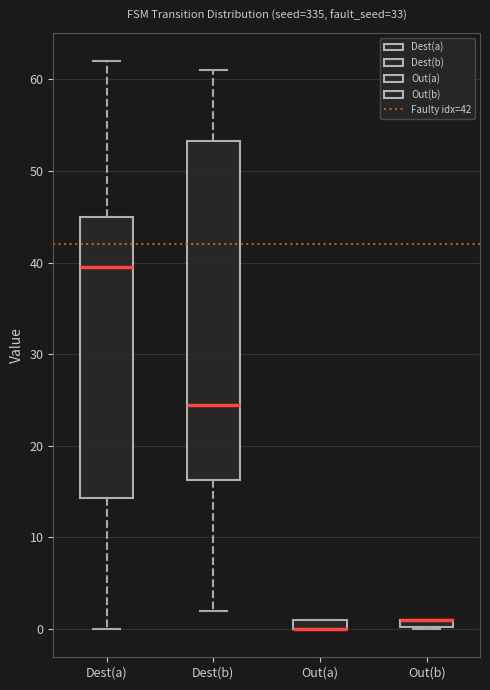

Comparing the boxes themselves (not the whiskers), which one is the tallest?

Dest(b)